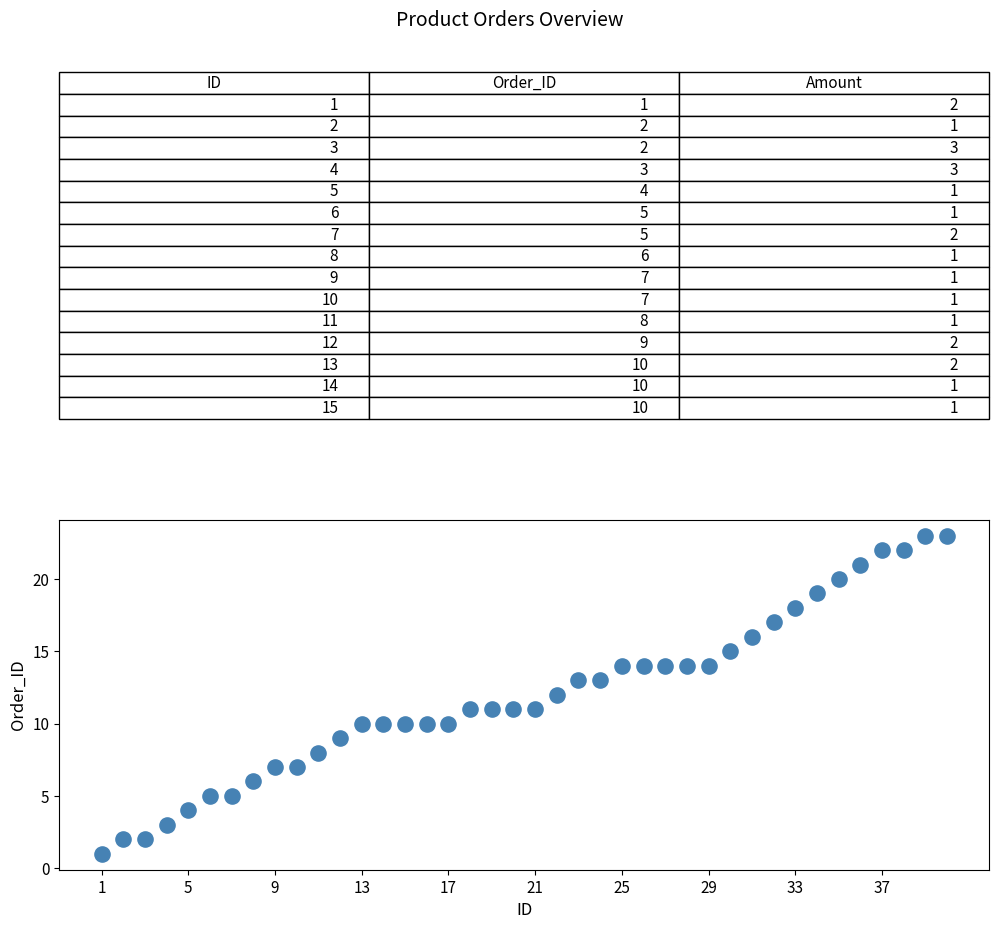

What is the range of Y values (max minus min)?

22